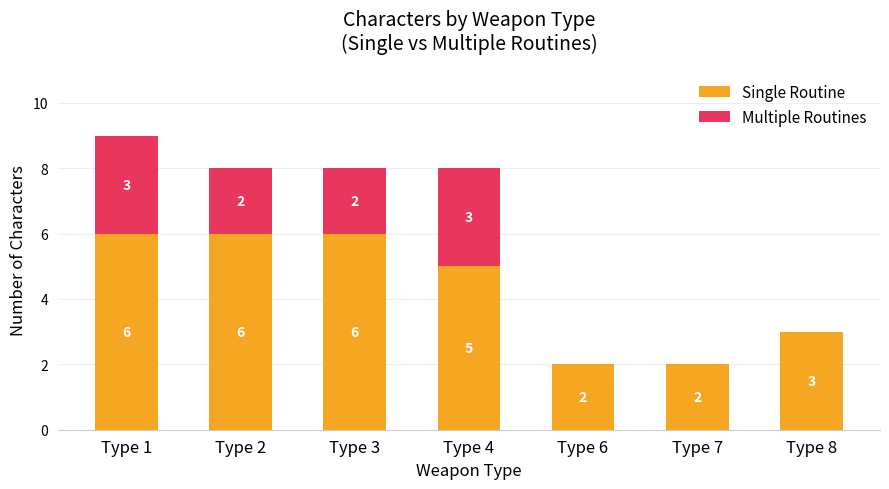

At which category is the sum across all series the highest?

Type 1